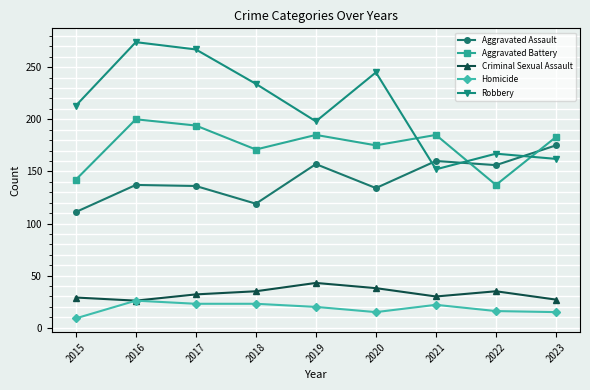

What is the average value of the Aggravated Battery series?

175